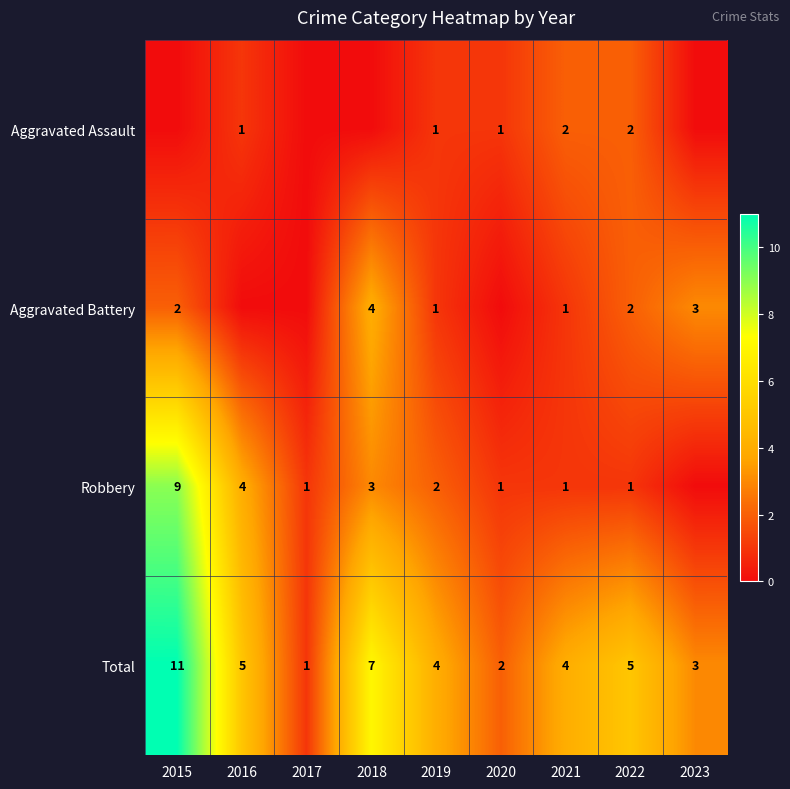

What is the sum of the Robbery values at 2019 and 2016?

6